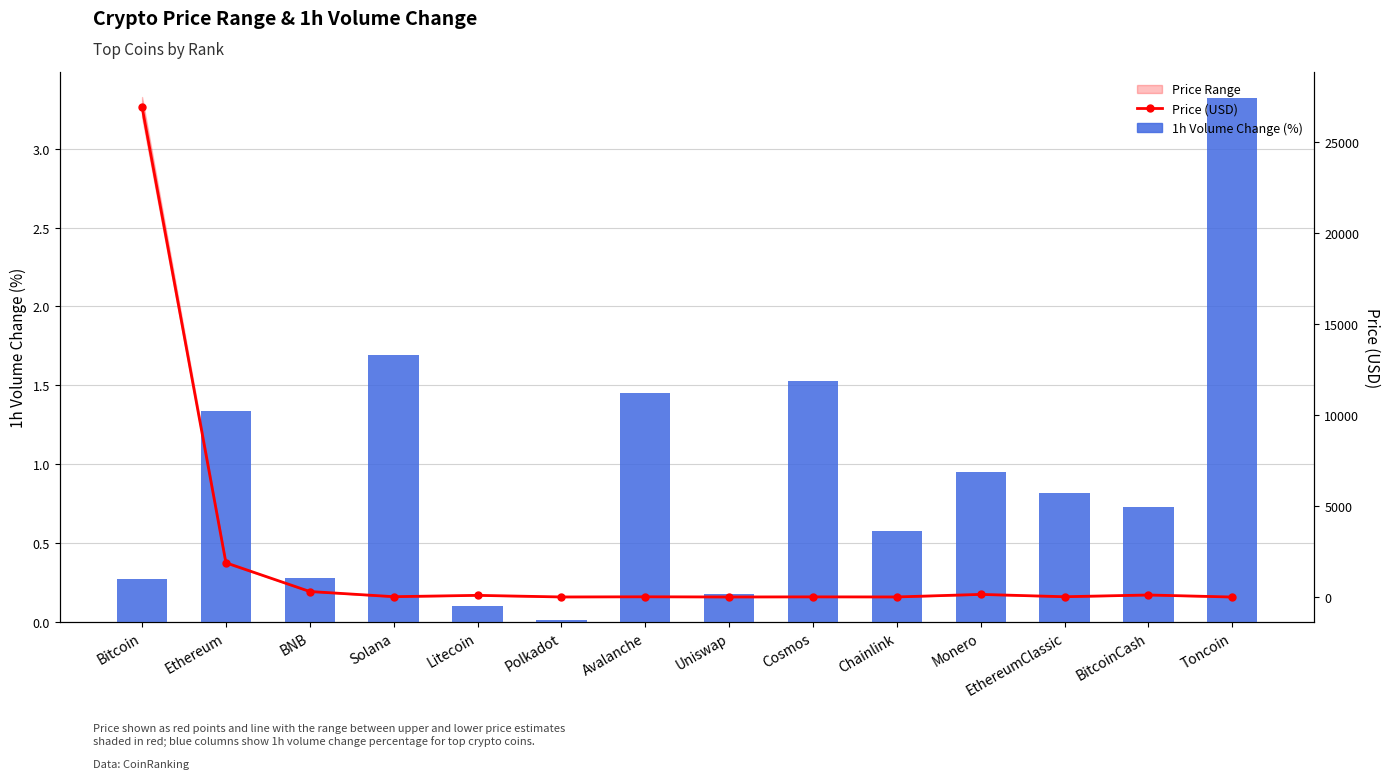

What is the approximate value of Price (USD) at Uniswap?

5.0